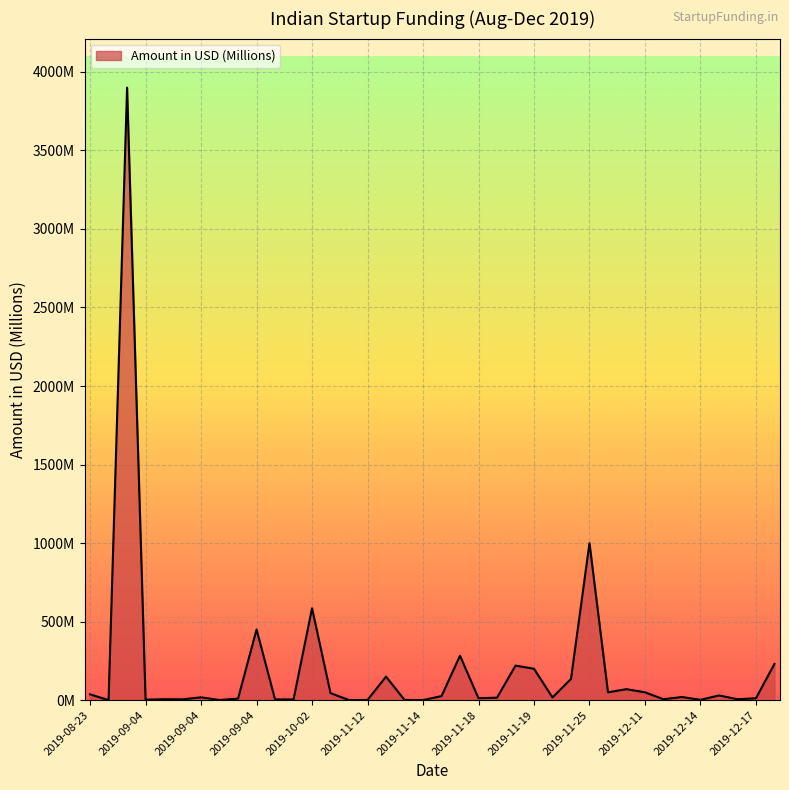

Which category has the lowest value across all series?

2019-11-11